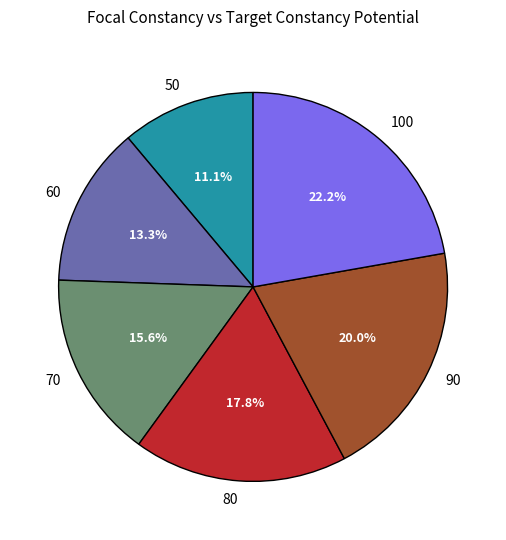

To the nearest percent, what is the average slice percentage?

17%